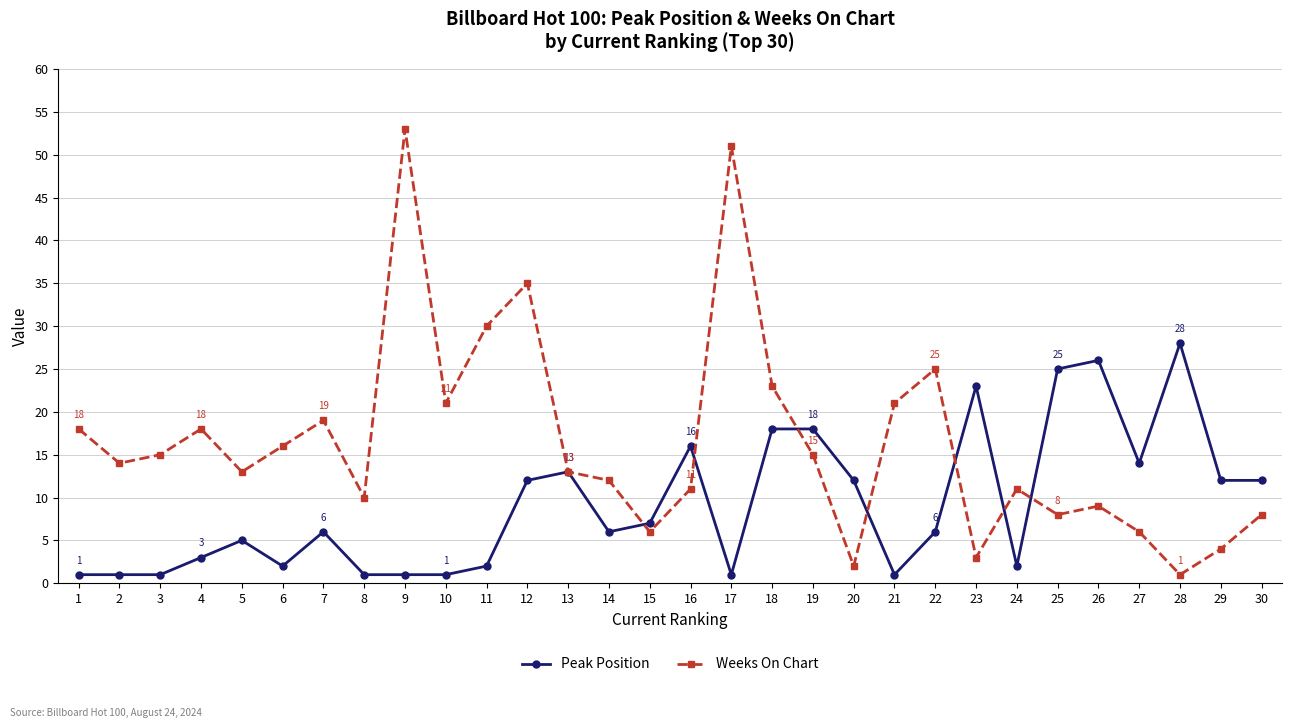

What is the total value across all series at 6?

18